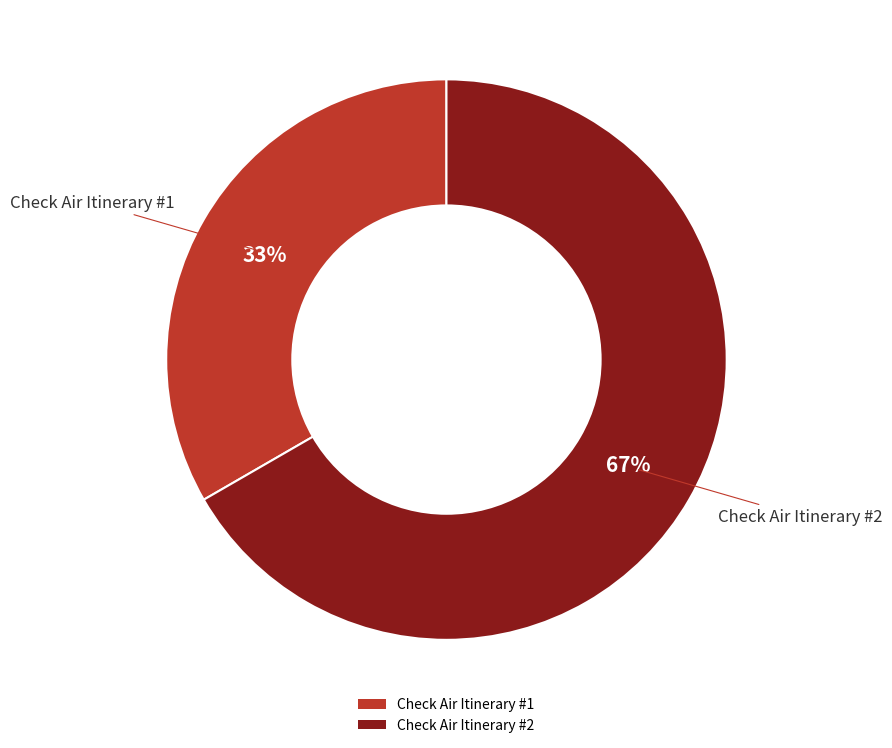

To the nearest percent, what portion does Check Air Itinerary #1 represent?

33%